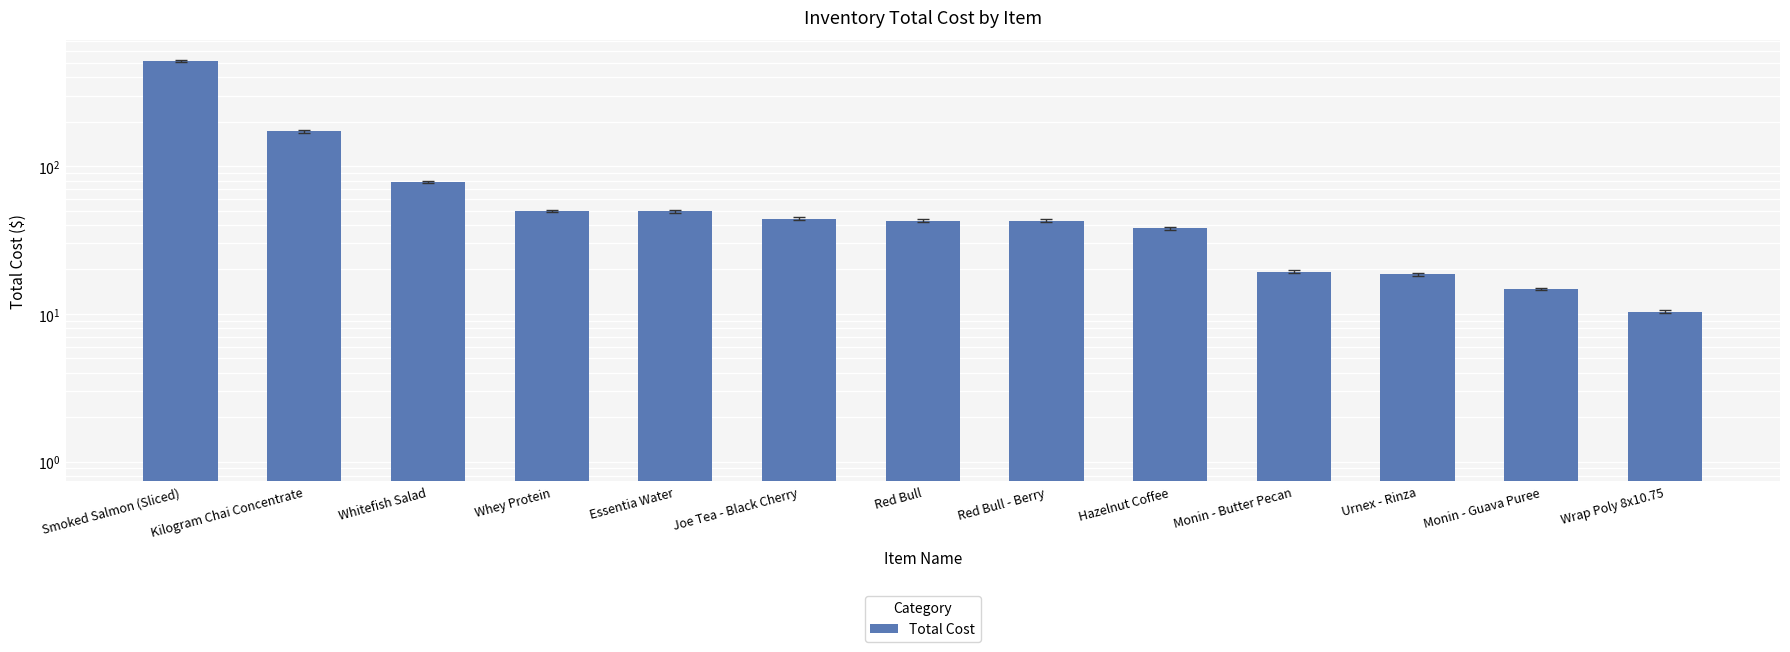

What is the change in value from Whey Protein to Urnex - Rinza?

-31.2